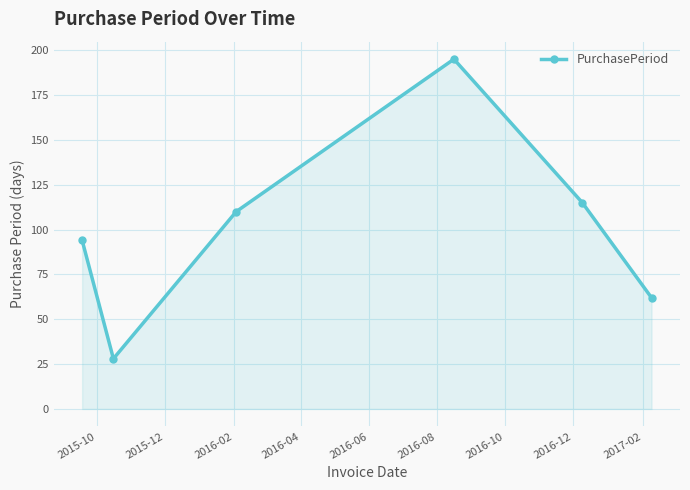

What is the difference between the maximum and minimum values?

167